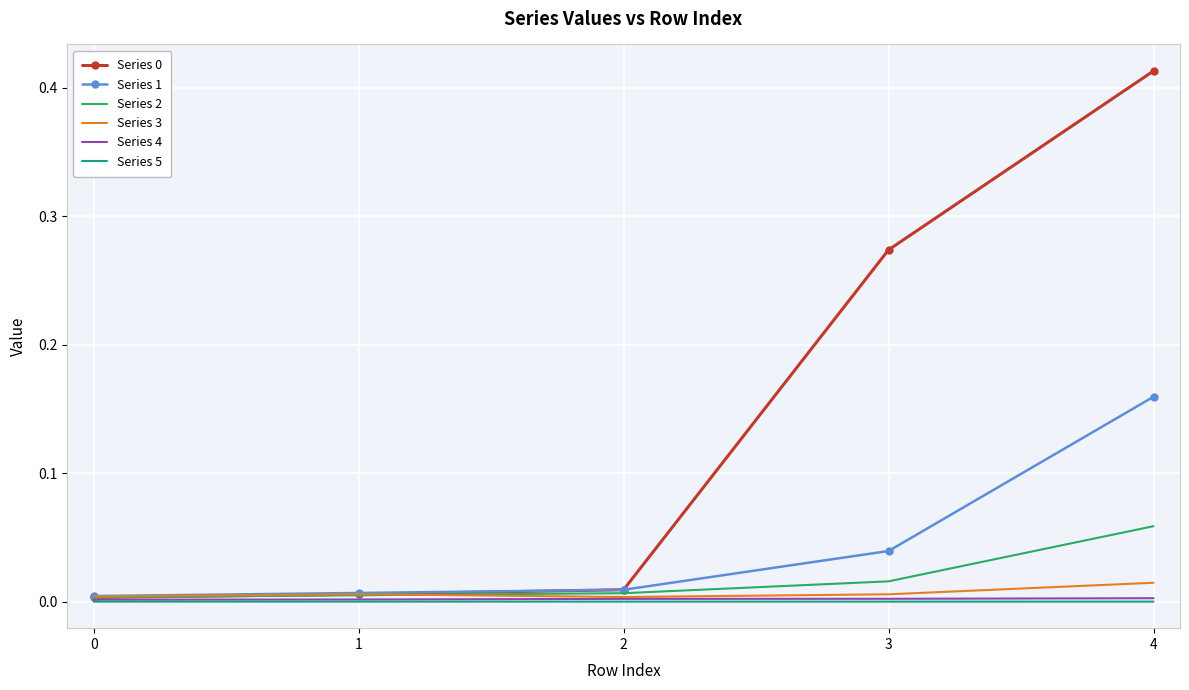

Is it true that Series 0 equals 0.4 at 3?

False